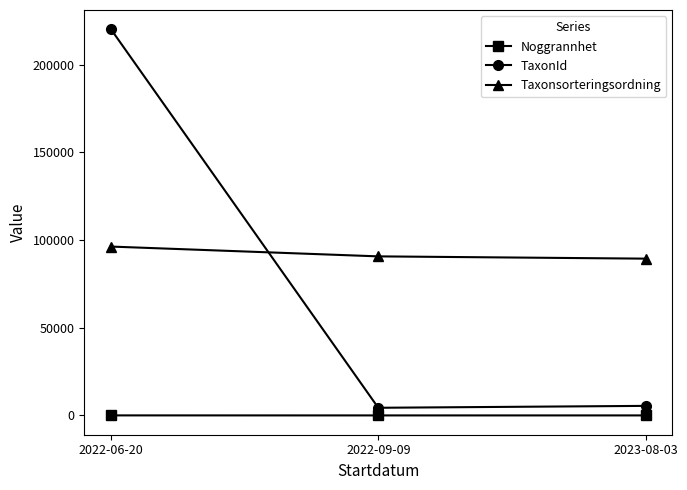

True or false: TaxonId has a value of 220093 at 2022-06-20.

True